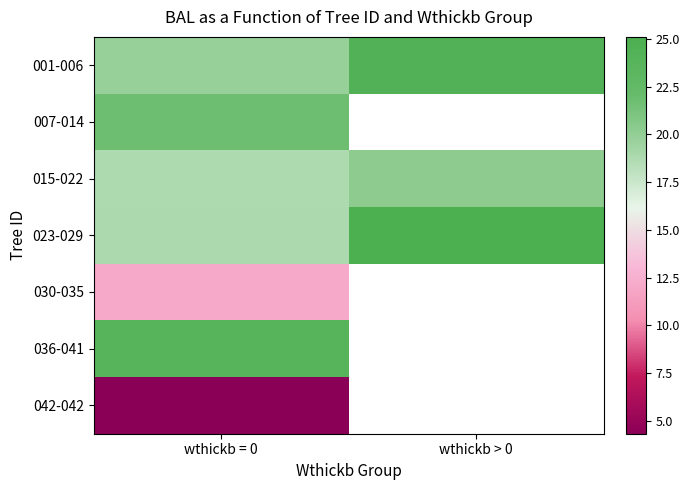

Which series changed the most between wthickb = 0 and wthickb > 0?

023-029